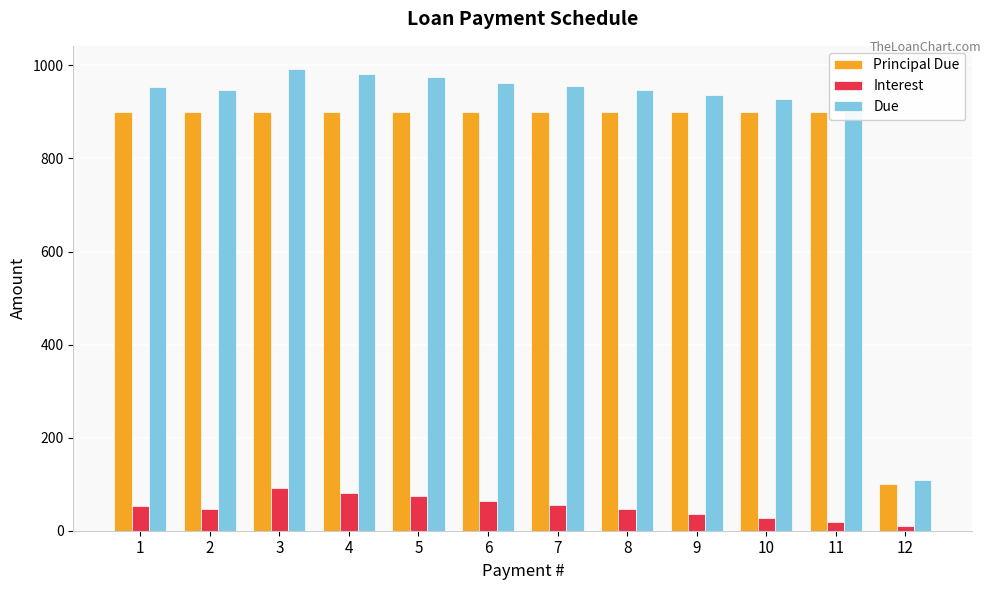

At which category does the chart reach its peak across all series?

3